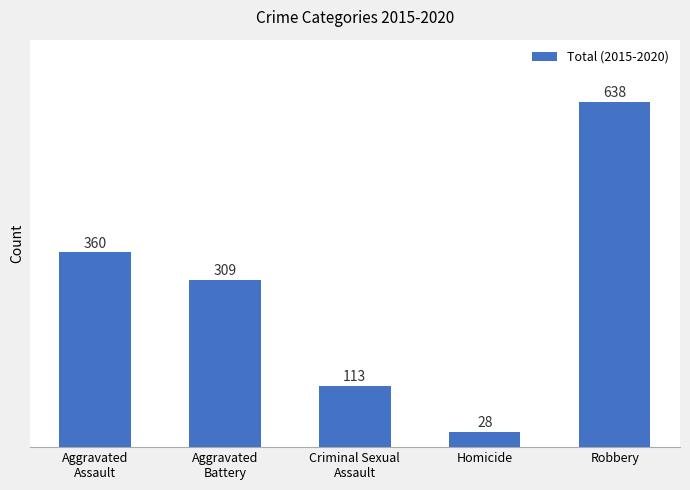

How many bars are there in total?

5